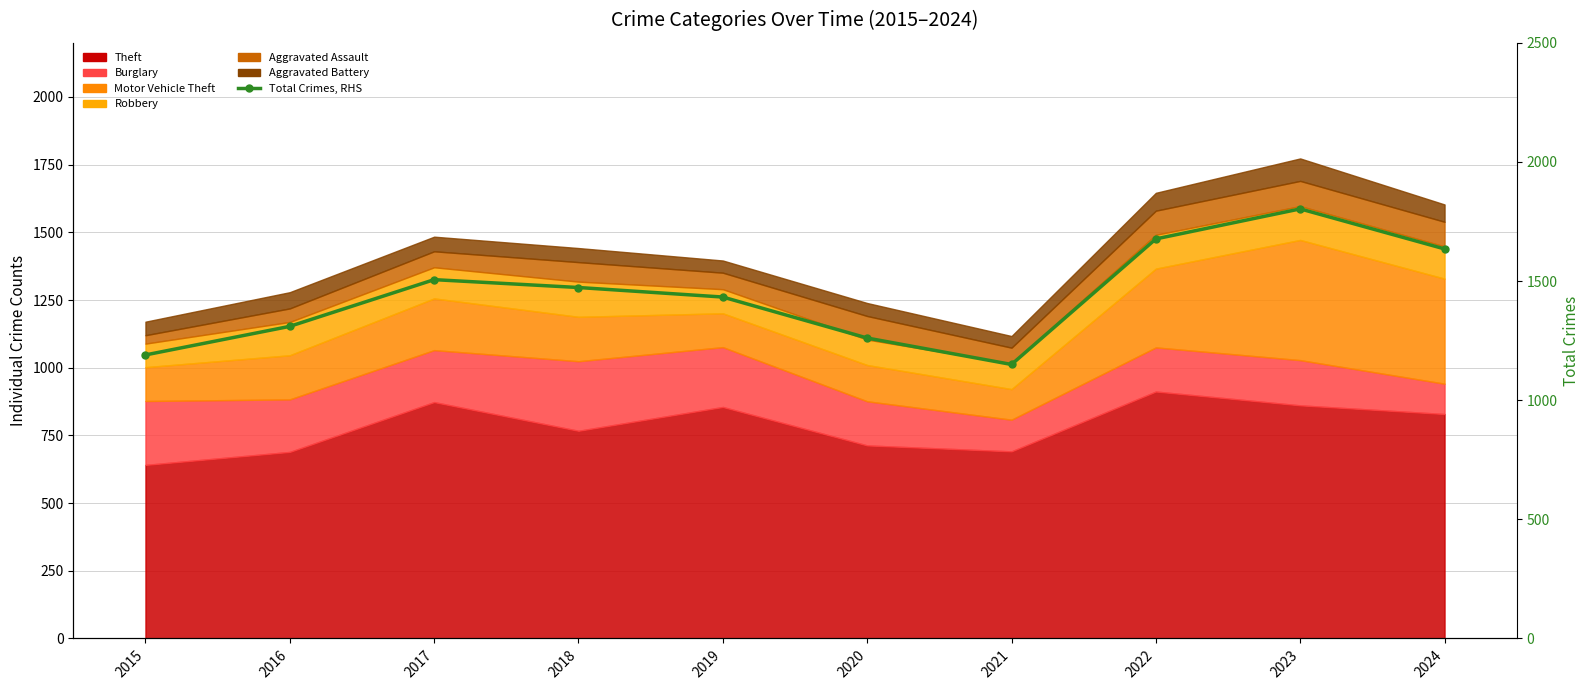

Approximately how many times larger is the value at 2021 compared to 2020?

0.9